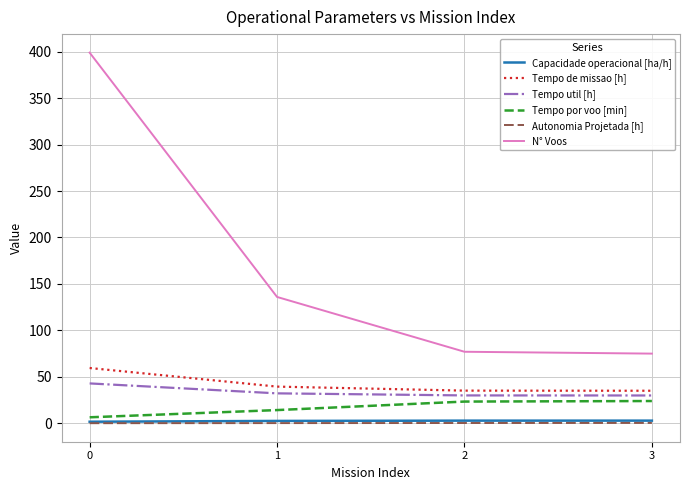

Is the value of Tempo de missao [h] at 1 greater than the value of N° Voos at 1?

No